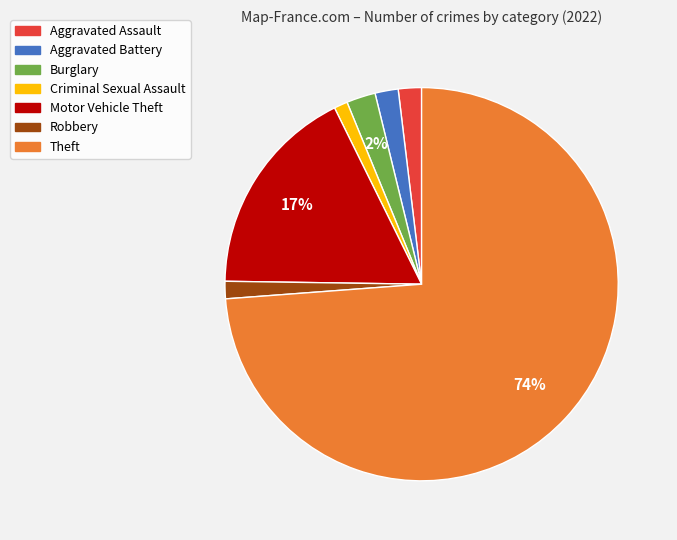

How many slices are in this pie chart?

7